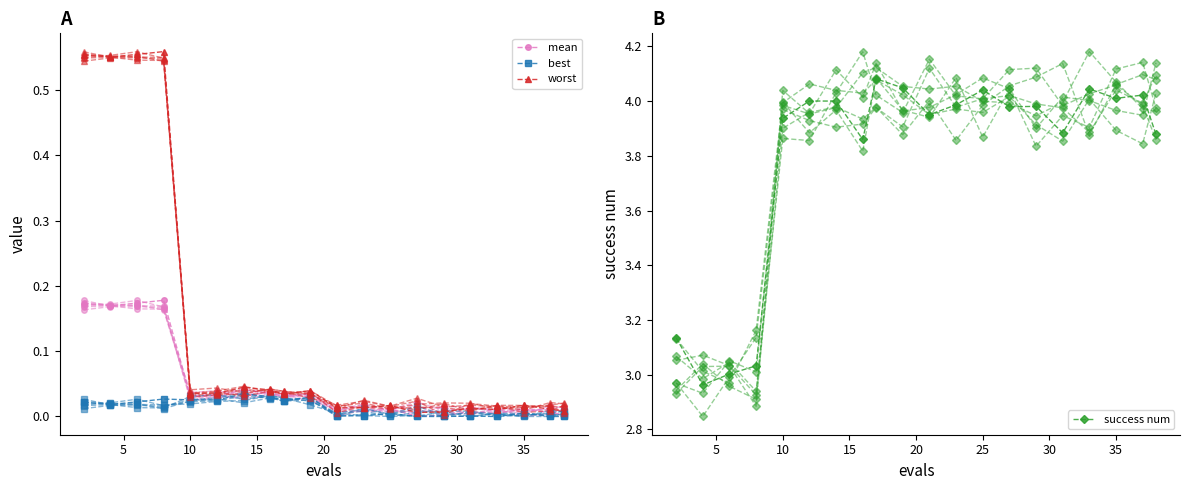

True or false: best and mean intersect in this chart.

False